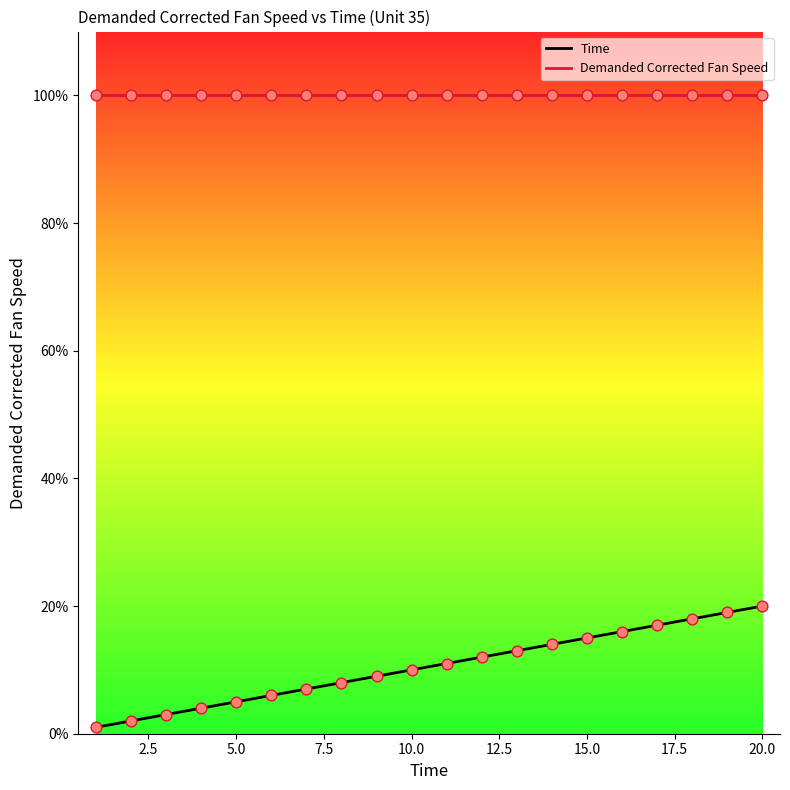

What are all the series names shown in the legend?

Time, Demanded Corrected Fan Speed